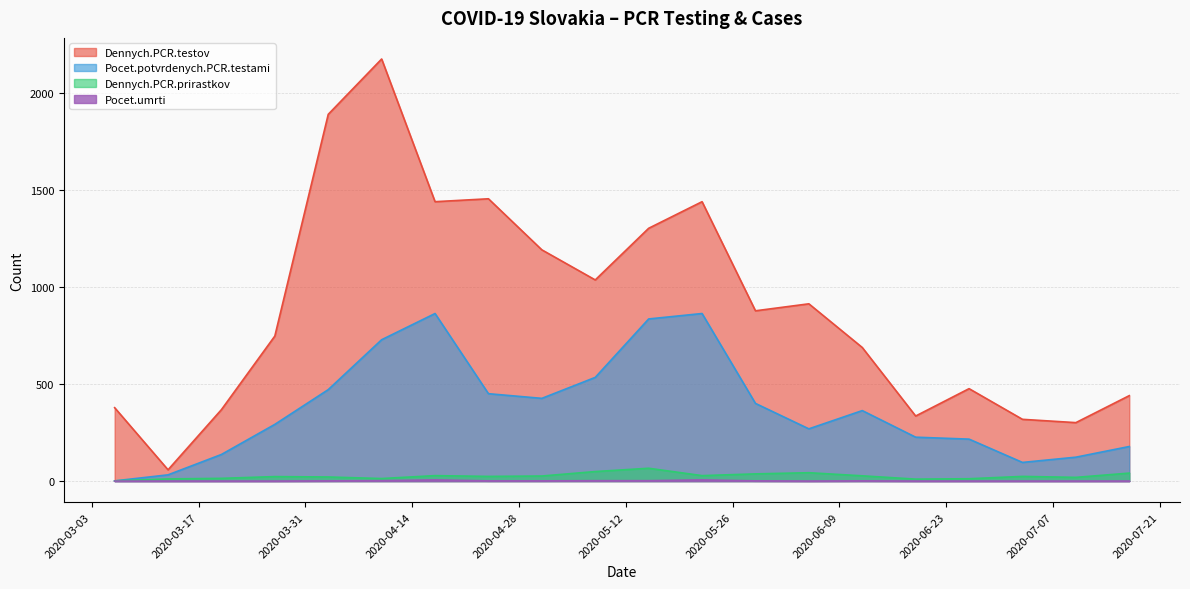

What are all the series names shown in the legend?

Dennych.PCR.testov, Pocet.potvrdenych.PCR.testami, Dennych.PCR.prirastkov, Pocet.umrti